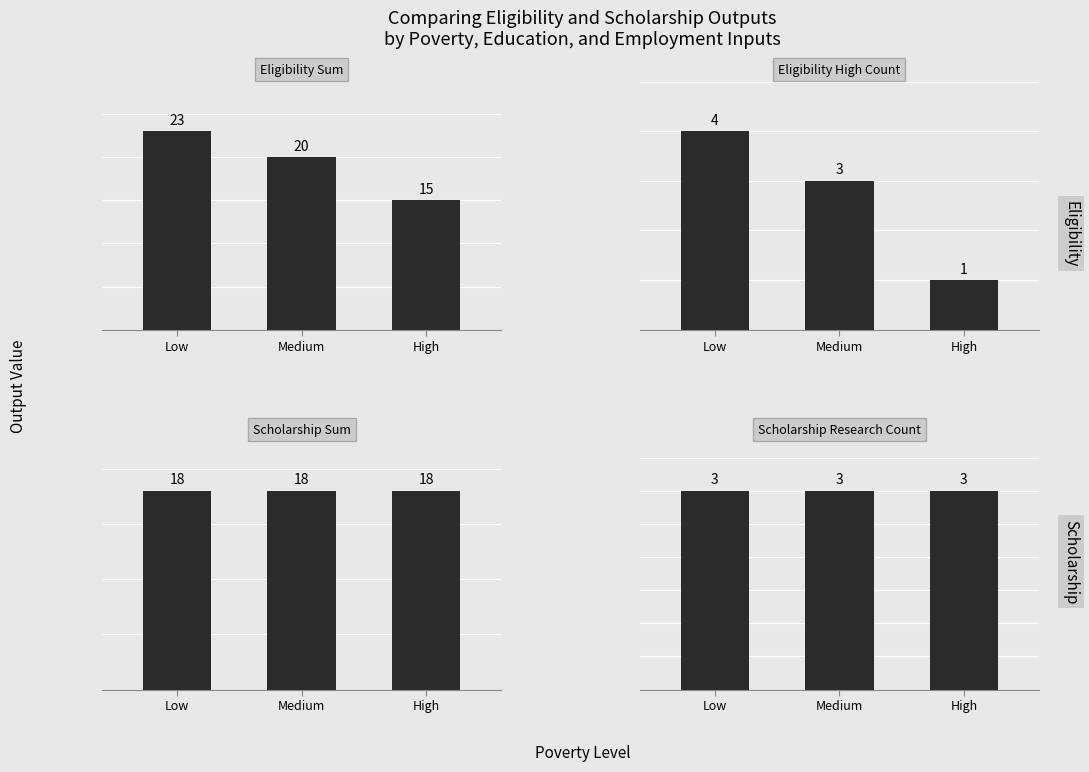

Read the Eligibility Sum value at Low.

23